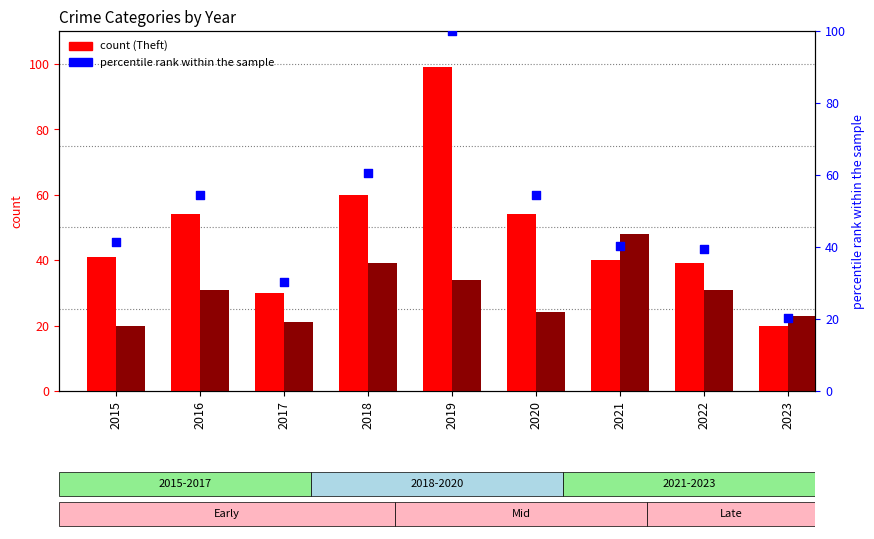

Which series reaches the minimum Y coordinate?

Theft